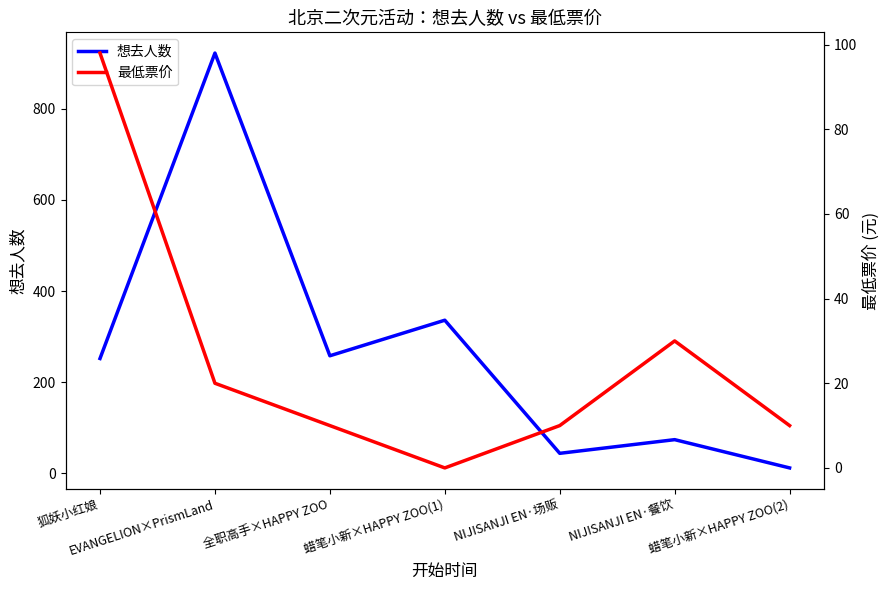

At which label does 最低票价 first exceed 10?

狐妖小红娘